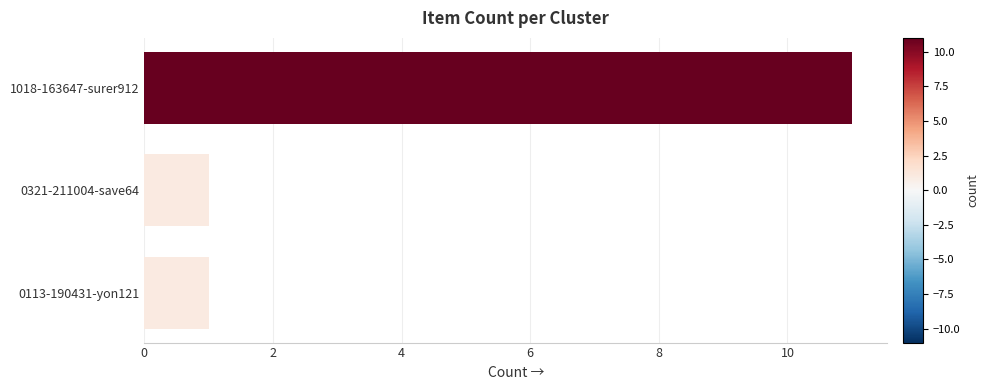

What is the maximum value shown in the chart?

11